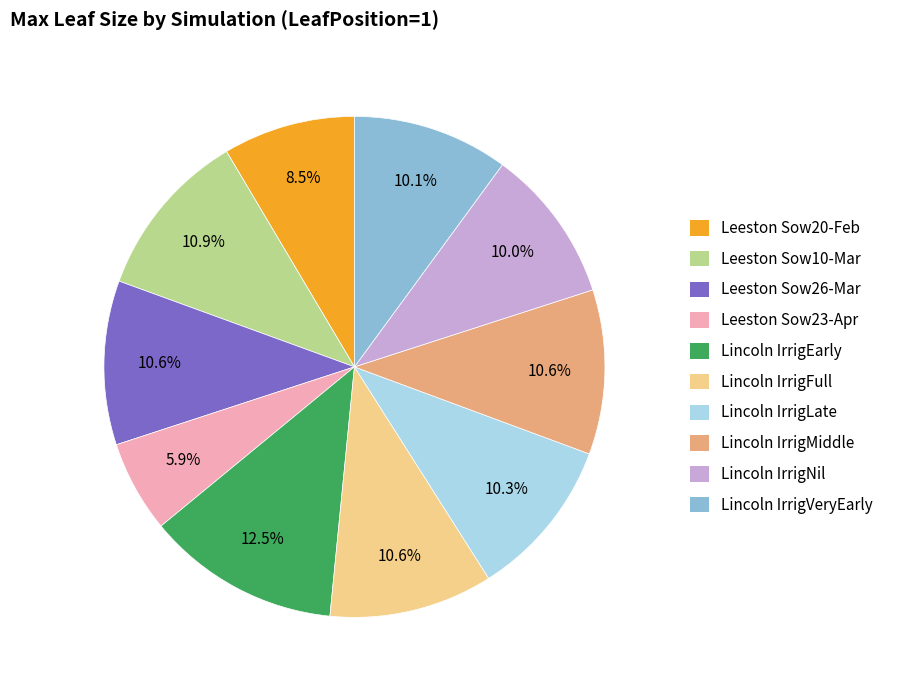

Does Lincoln IrrigLate represent more than half of the total?

No